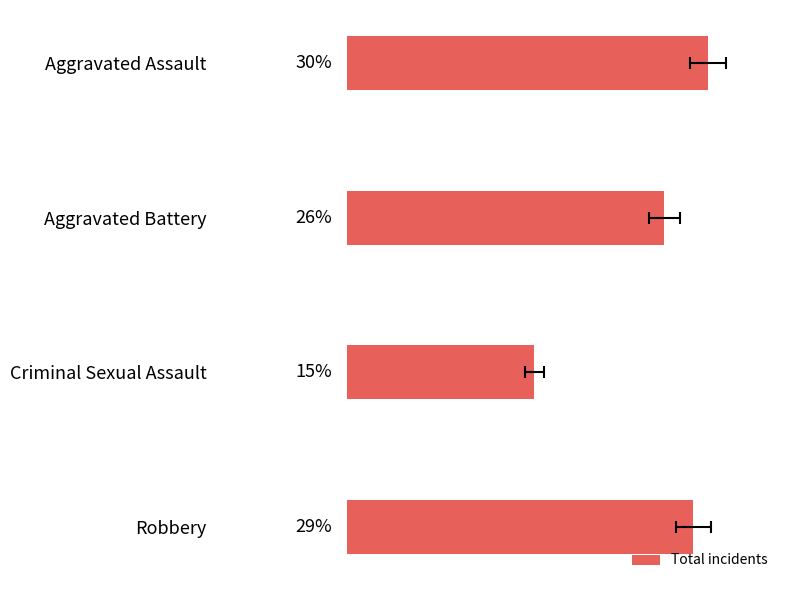

Rank the categories by value from lowest to highest.

Criminal Sexual Assault, Aggravated Battery, Robbery, Aggravated Assault